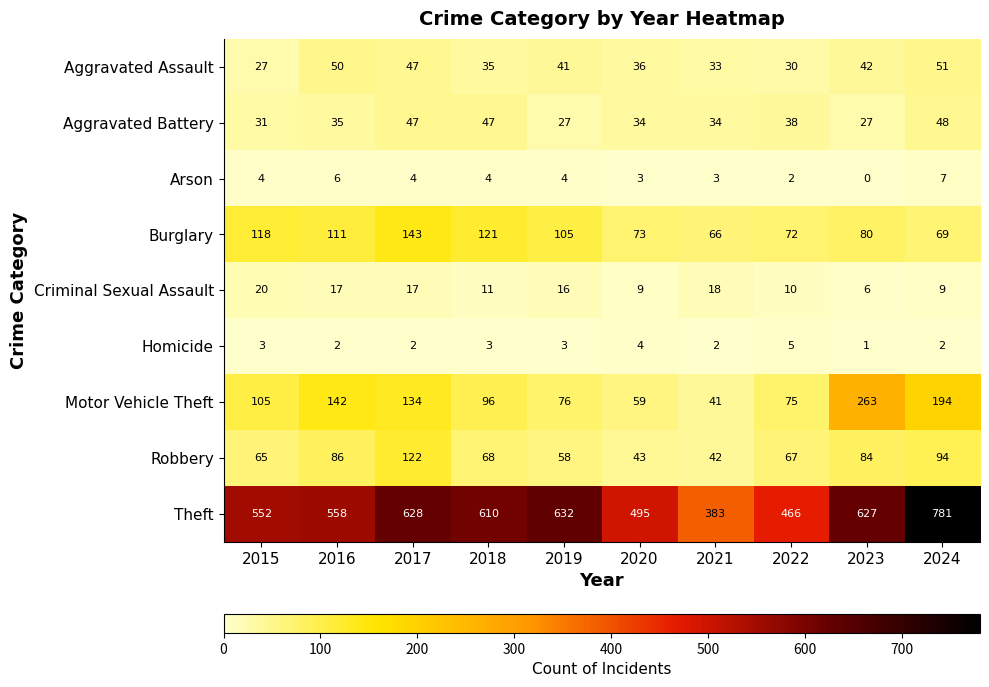

At which category is the sum across all series the highest?

2024